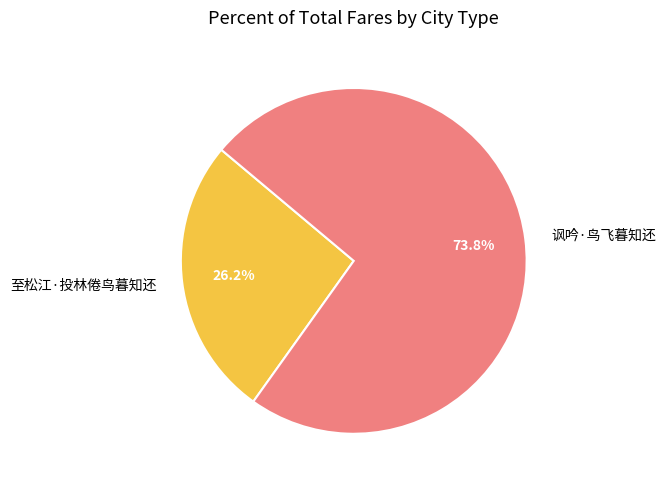

Is it true that 至松江·投林倦鸟暮知还 is 26% of the pie?

True